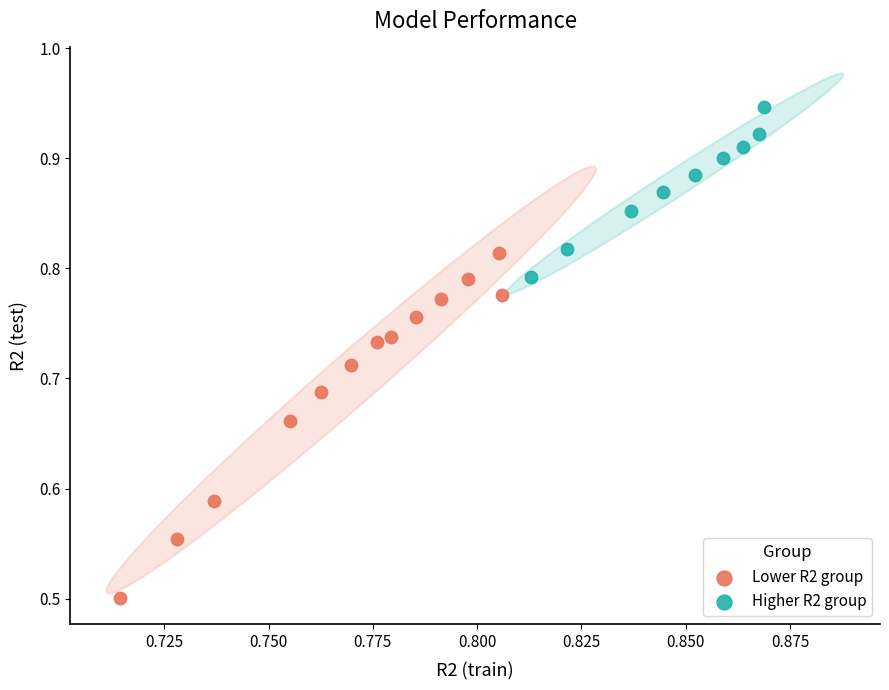

Which series contains the lowest Y value?

Lower R2 group